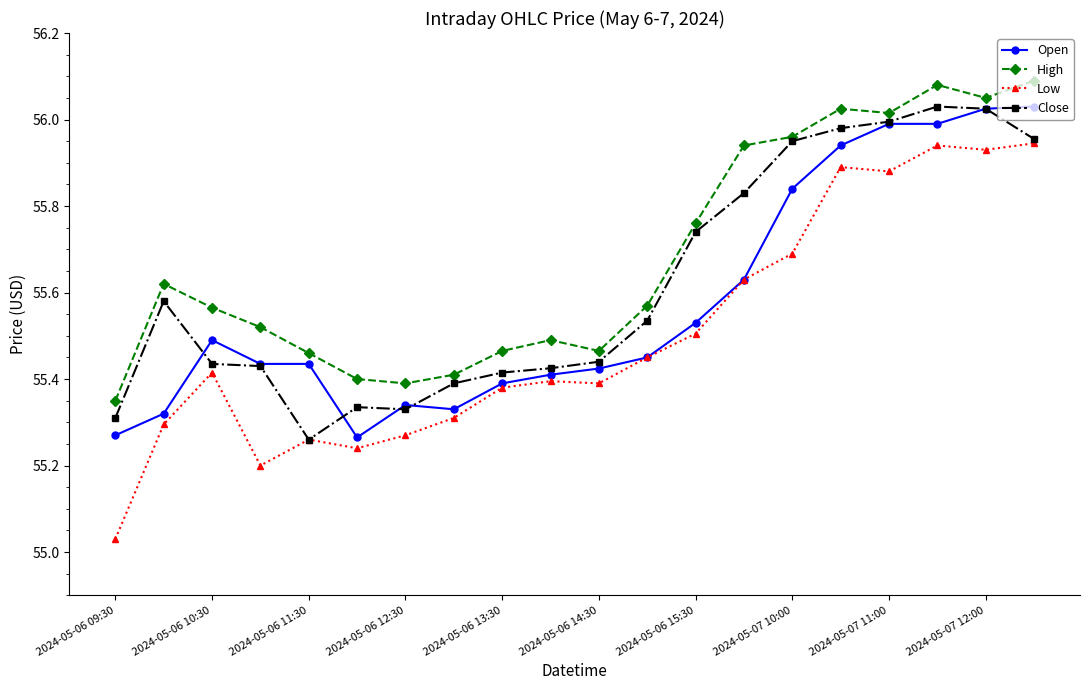

Which series has the widest spread of values?

Low